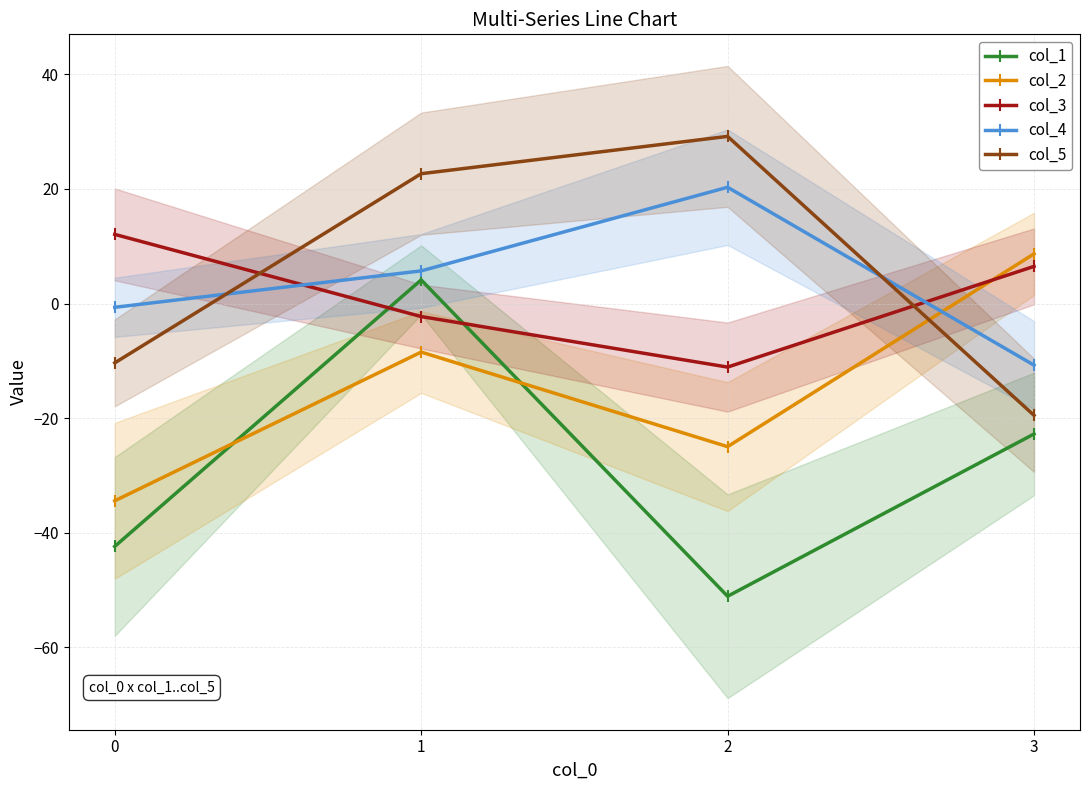

Between which two adjacent categories do col_2 and col_5 first intersect?

2 and 3